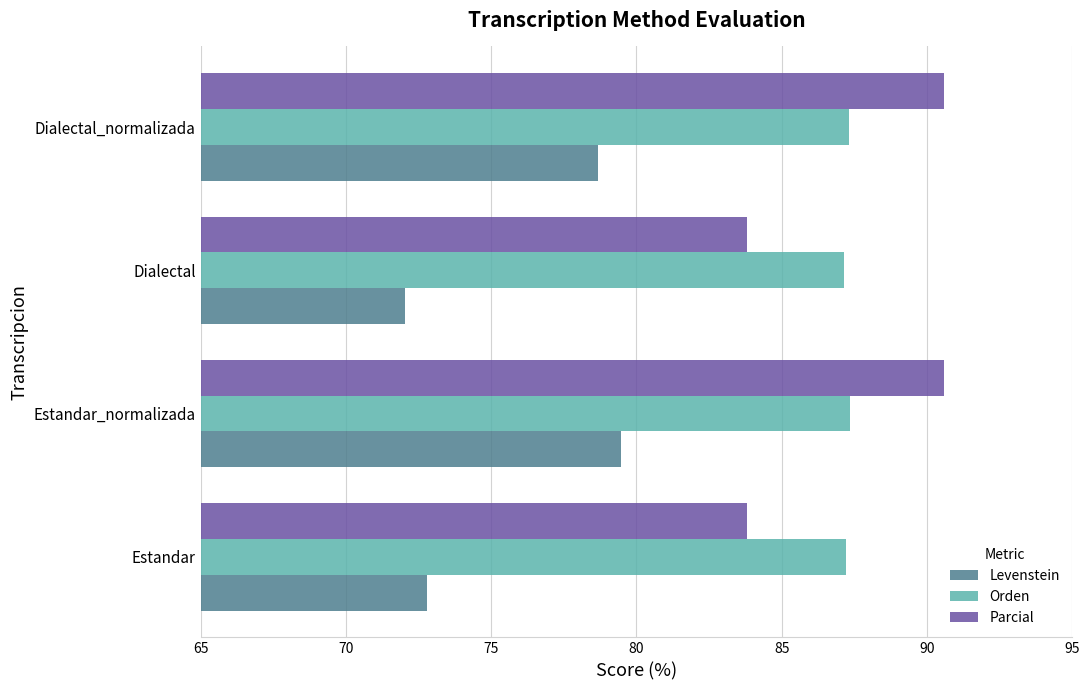

What is the greatest value displayed?

90.6